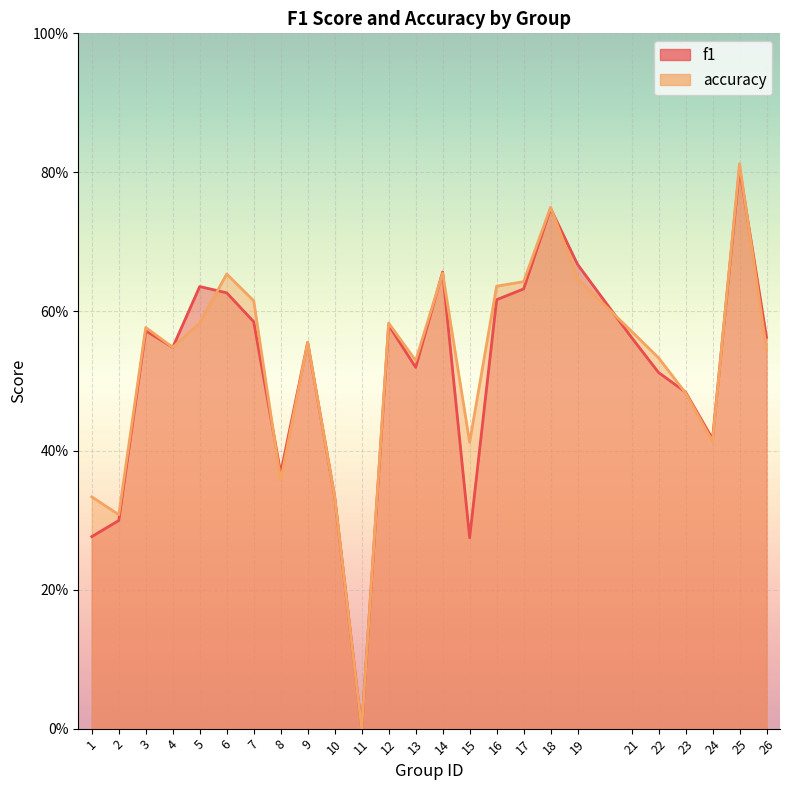

What is the difference between the accuracy values at 8 and 3?

0.2